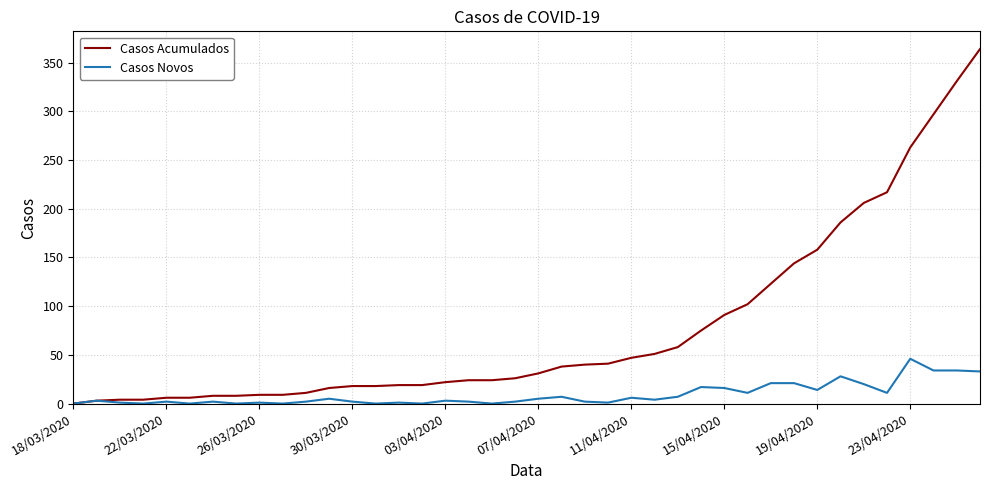

List the series in order of their peak value, highest first.

Casos Acumulados, Casos Novos